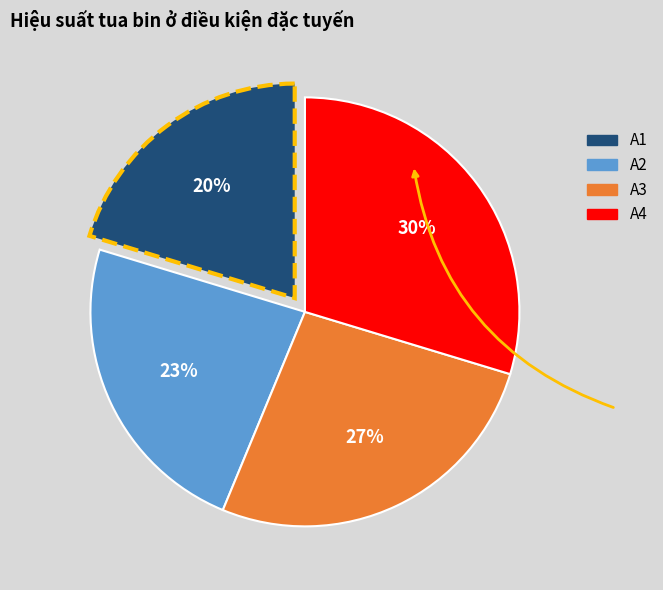

Count the number of slices in the pie.

4